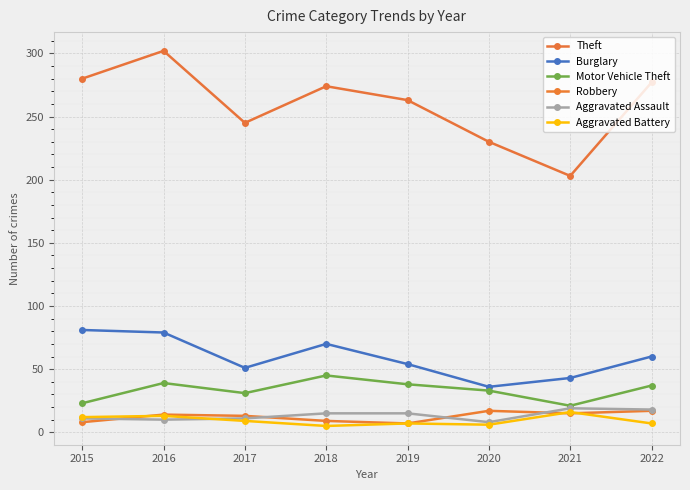

Which series has the largest total across all categories?

Theft